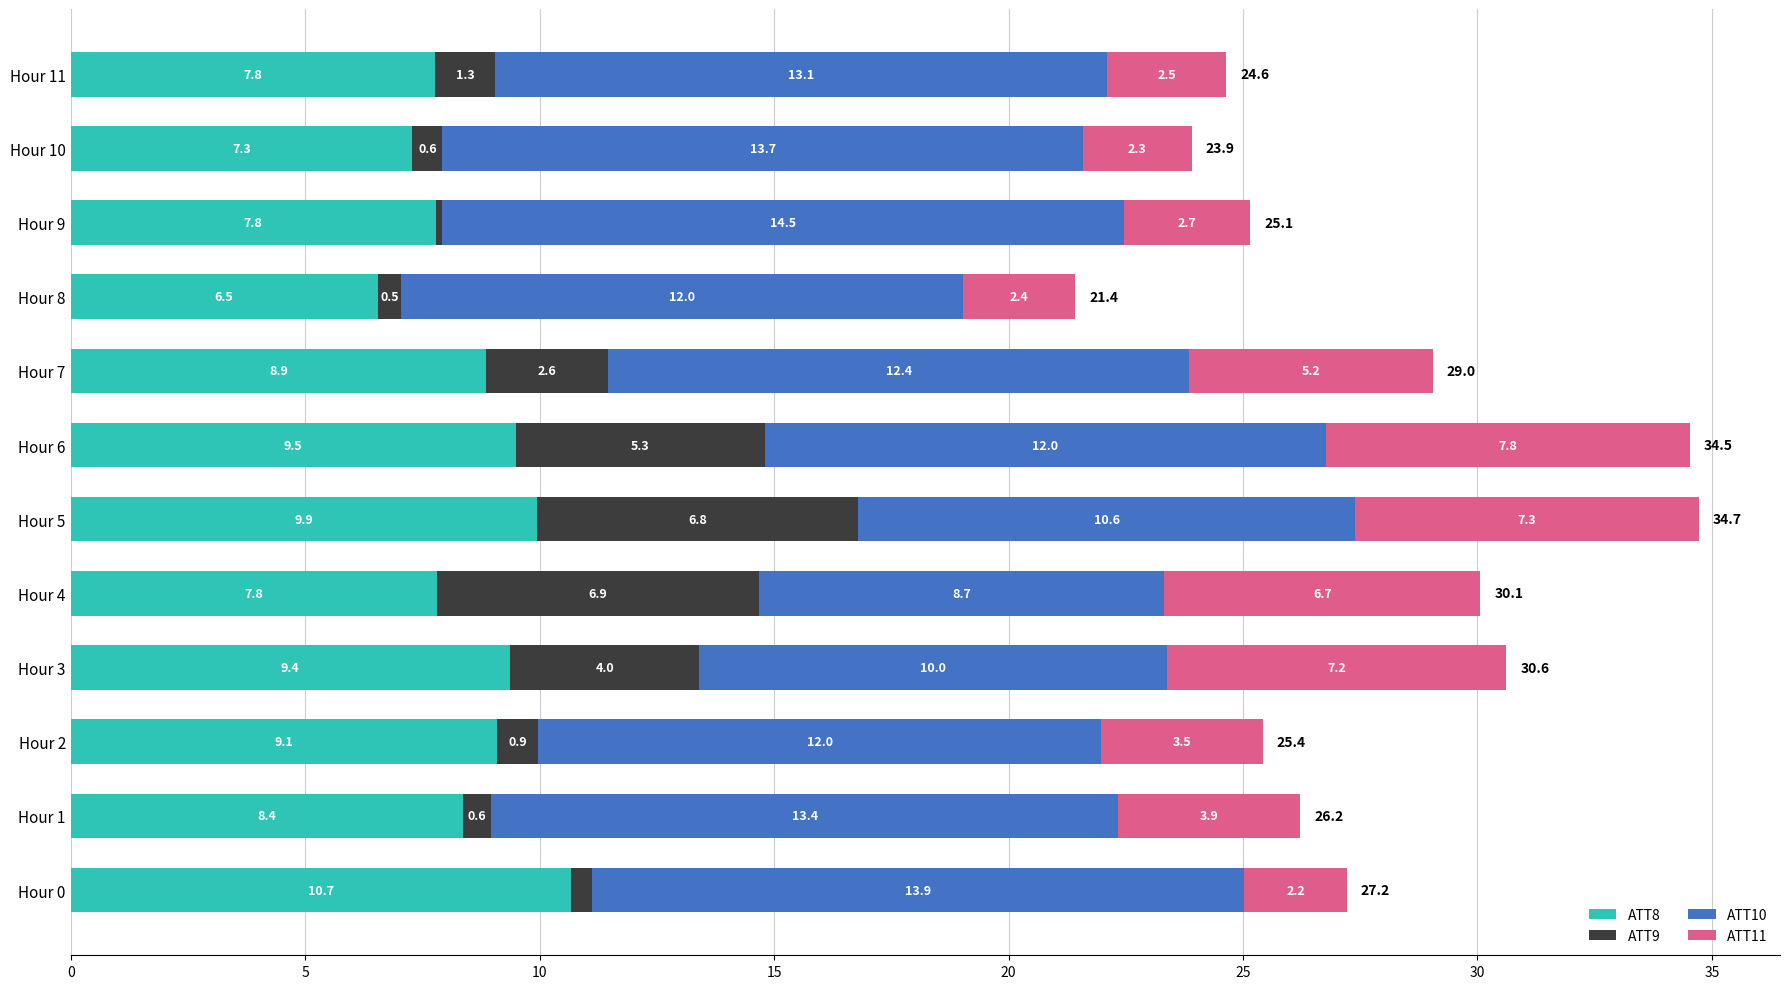

True or false: ATT8 has a value of 14.5 at Hour 1.

False